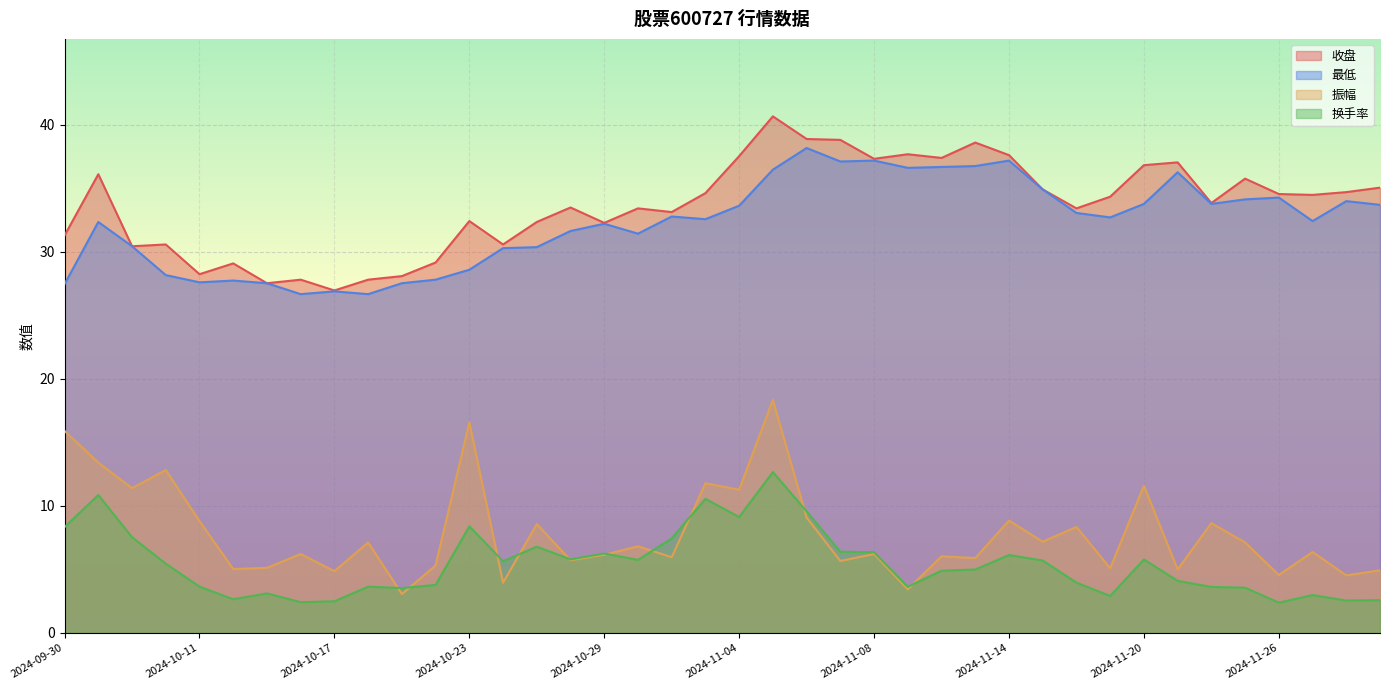

What is the total value across all series at 2024-10-08?

92.7